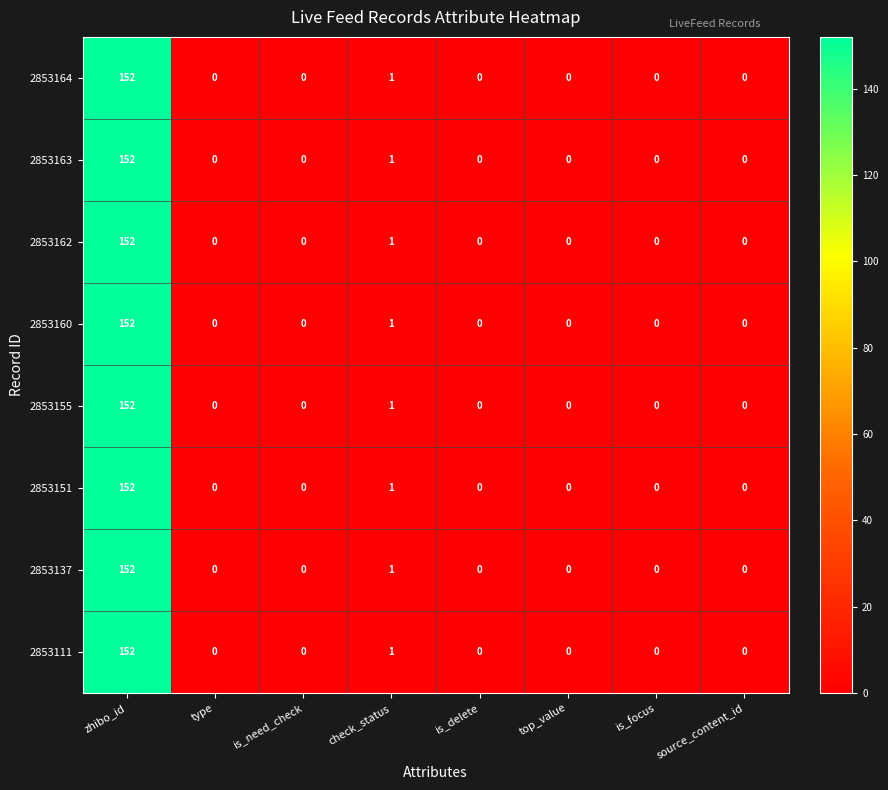

What is the average value of the 2853162 series?

19